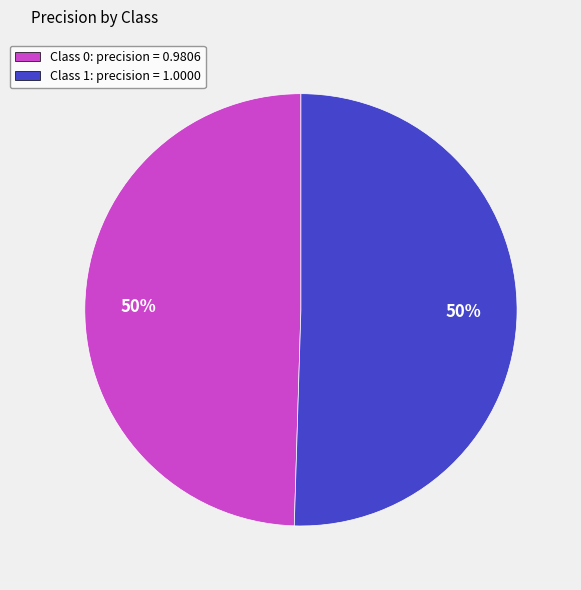

The Class 1: precision = 1.0000 slice represents 36% of the pie. True or false?

False